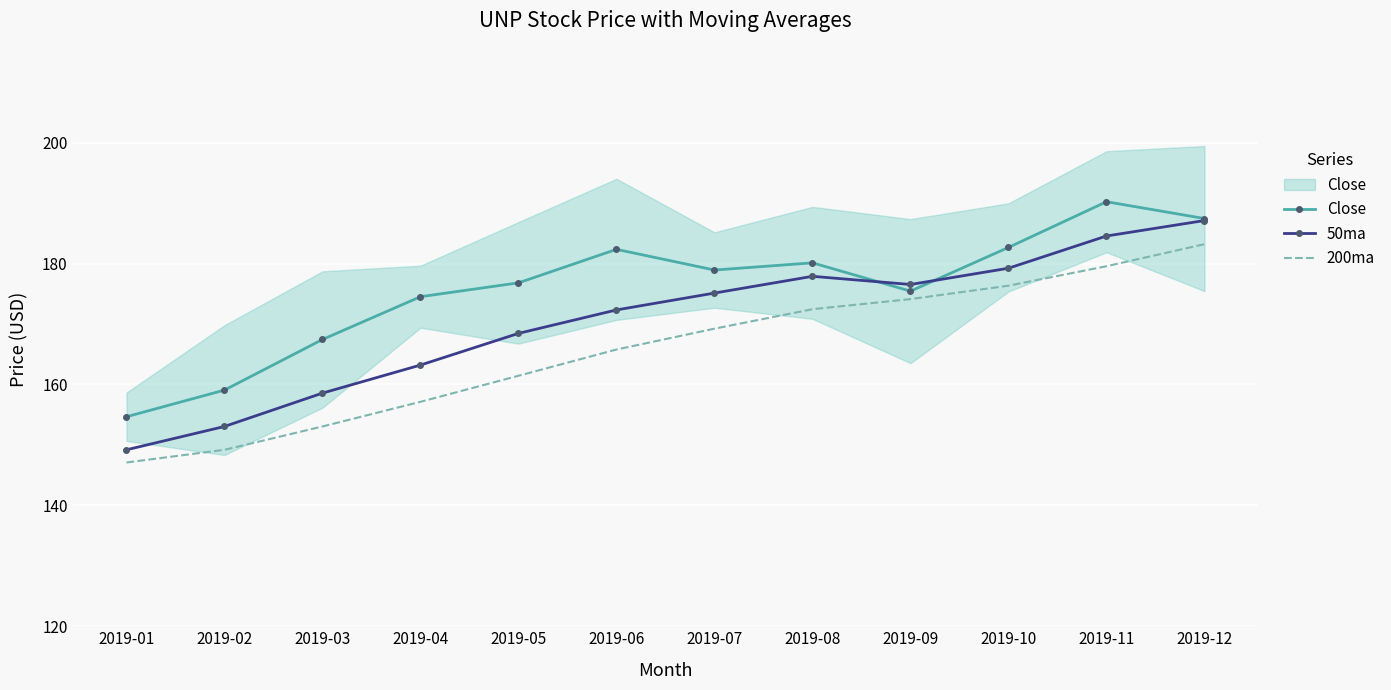

What is the difference between the second highest and minimum values in the 50ma series?

35.4